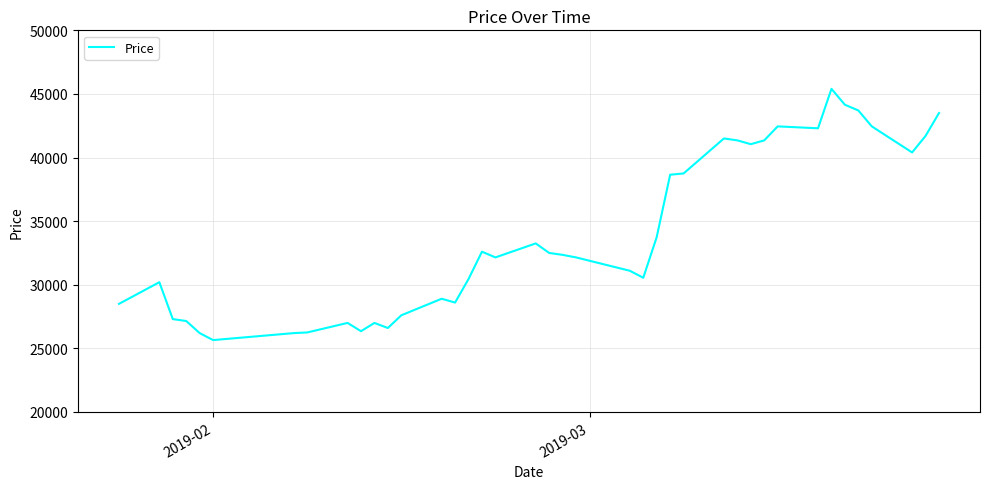

What is the minimum value shown in the chart?

25650